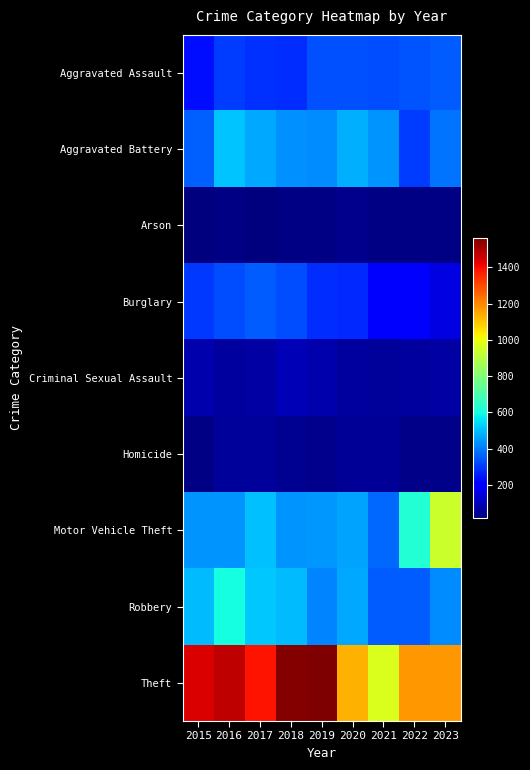

Reading right to left, what are all the values shown in this chart?

Aggravated Assault: 2023=351	2022=340	2021=329	2020=335	2019=334	2018=280	2017=287	2016=307	2015=233
Aggravated Battery: 2023=388	2022=308	2021=439	2020=477	2019=425	2018=430	2017=465	2016=507	2015=358
Arson: 2023=28	2022=28	2021=30	2020=40	2019=27	2018=27	2017=19	2016=28	2015=24
Burglary: 2023=155	2022=191	2021=190	2020=278	2019=280	2018=332	2017=352	2016=329	2015=302
Criminal Sexual Assault: 2023=72	2022=65	2021=58	2020=64	2019=80	2018=92	2017=73	2016=65	2015=82
Homicide: 2023=35	2022=32	2021=50	2020=55	2019=40	2018=44	2017=57	2016=60	2015=31
Motor Vehicle Theft: 2023=940	2022=627	2021=374	2020=463	2019=445	2018=435	2017=504	2016=440	2015=439
Robbery: 2023=427	2022=354	2021=351	2020=468	2019=416	2018=498	2017=515	2016=603	2015=499
Theft: 2023=1170	2022=1175	2021=970	2020=1132	2019=1561	2018=1554	2017=1389	2016=1472	2015=1435